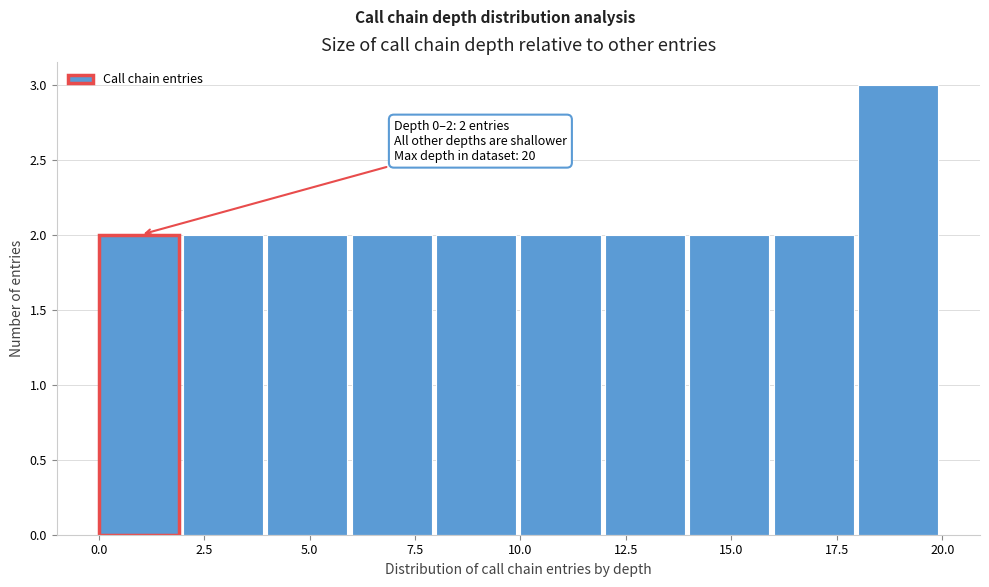

Over which range of the x-axis is the bar tallest?

18 to 20